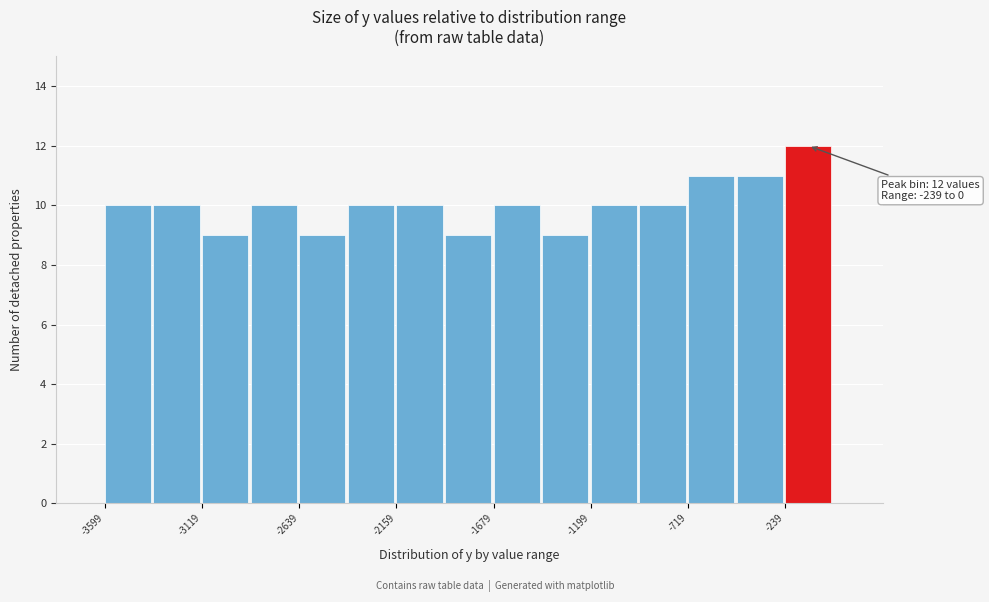

Which range on the x-axis has the tallest bar?

-250 to 0